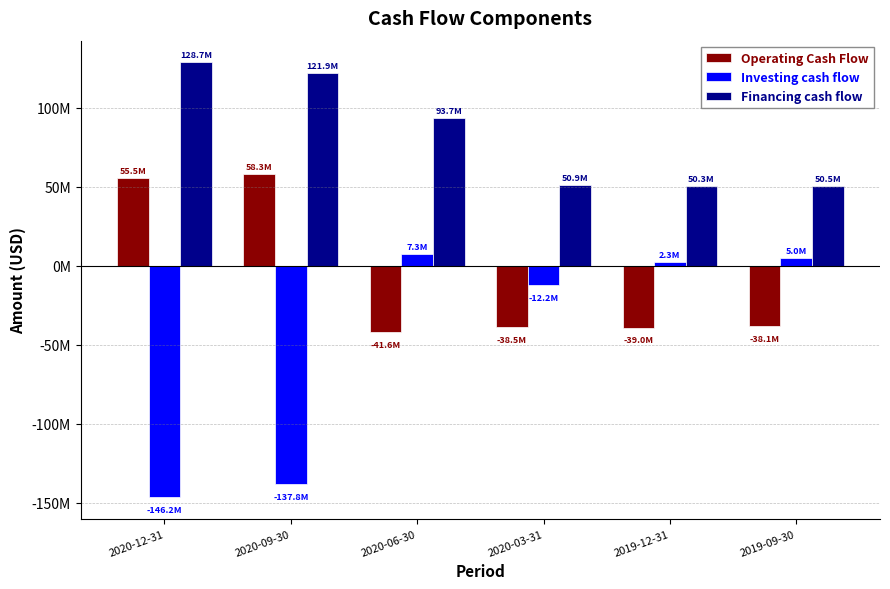

At which category is the sum across all series the highest?

2020-06-30